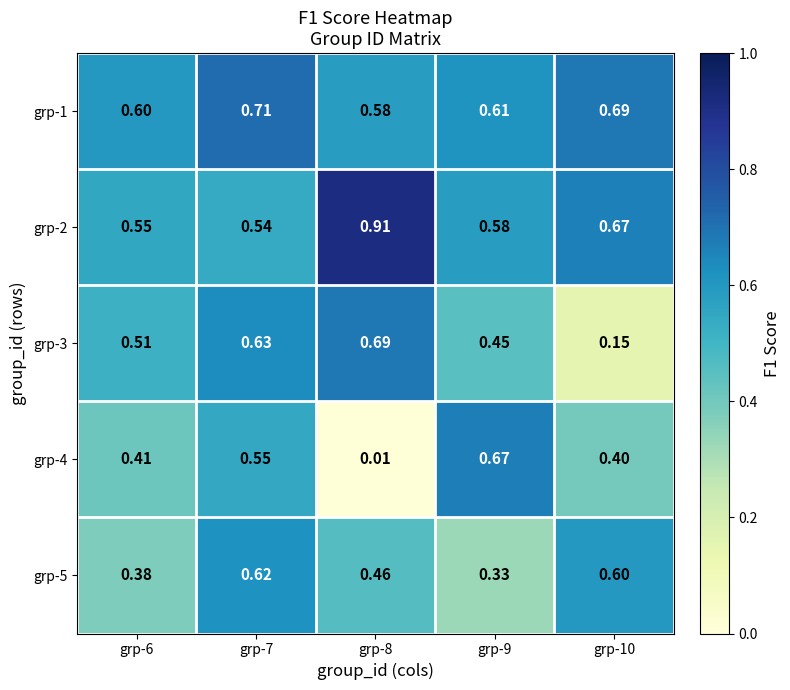

Count the number of data series in this chart.

5